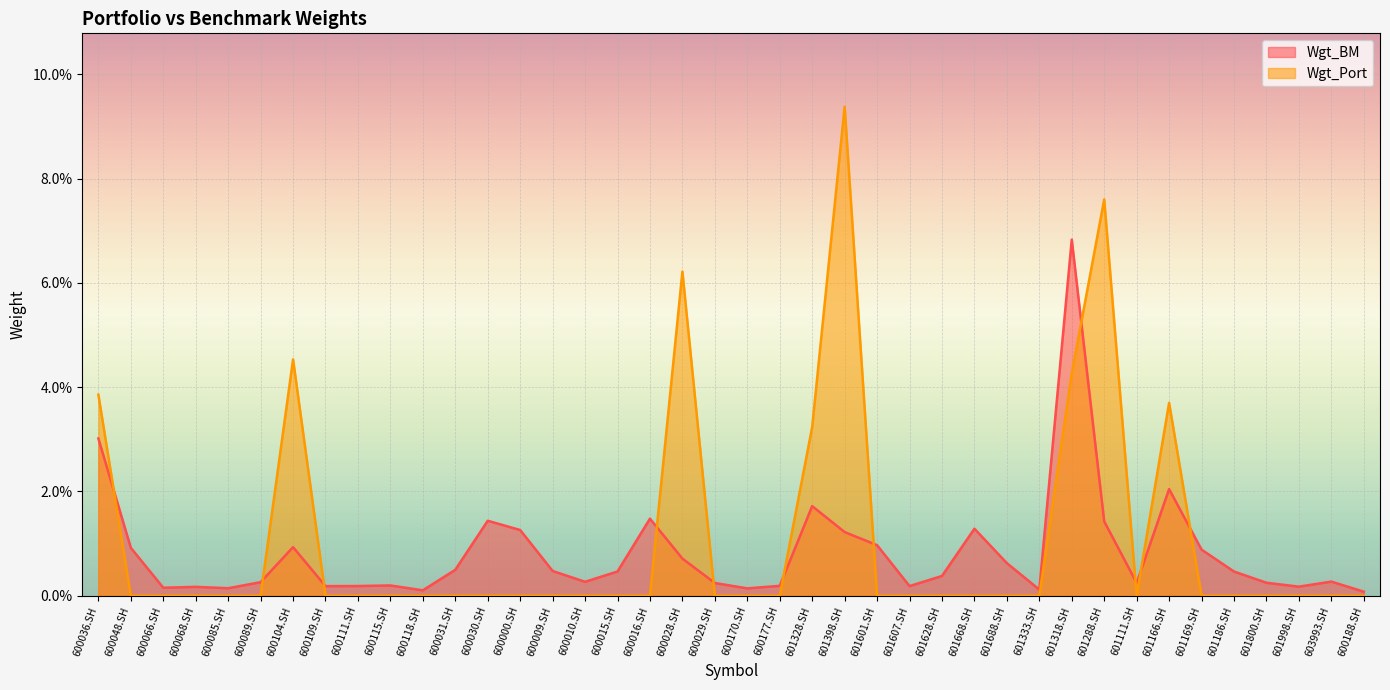

True or false: Wgt_Port and Wgt_BM intersect in this chart.

True